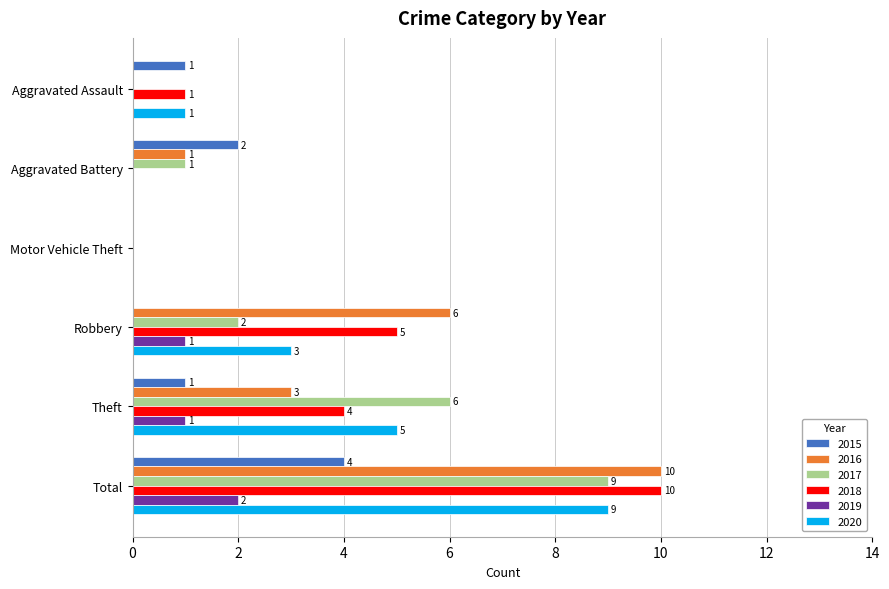

What is the sum of the 2017 values at Total and Aggravated Battery?

10